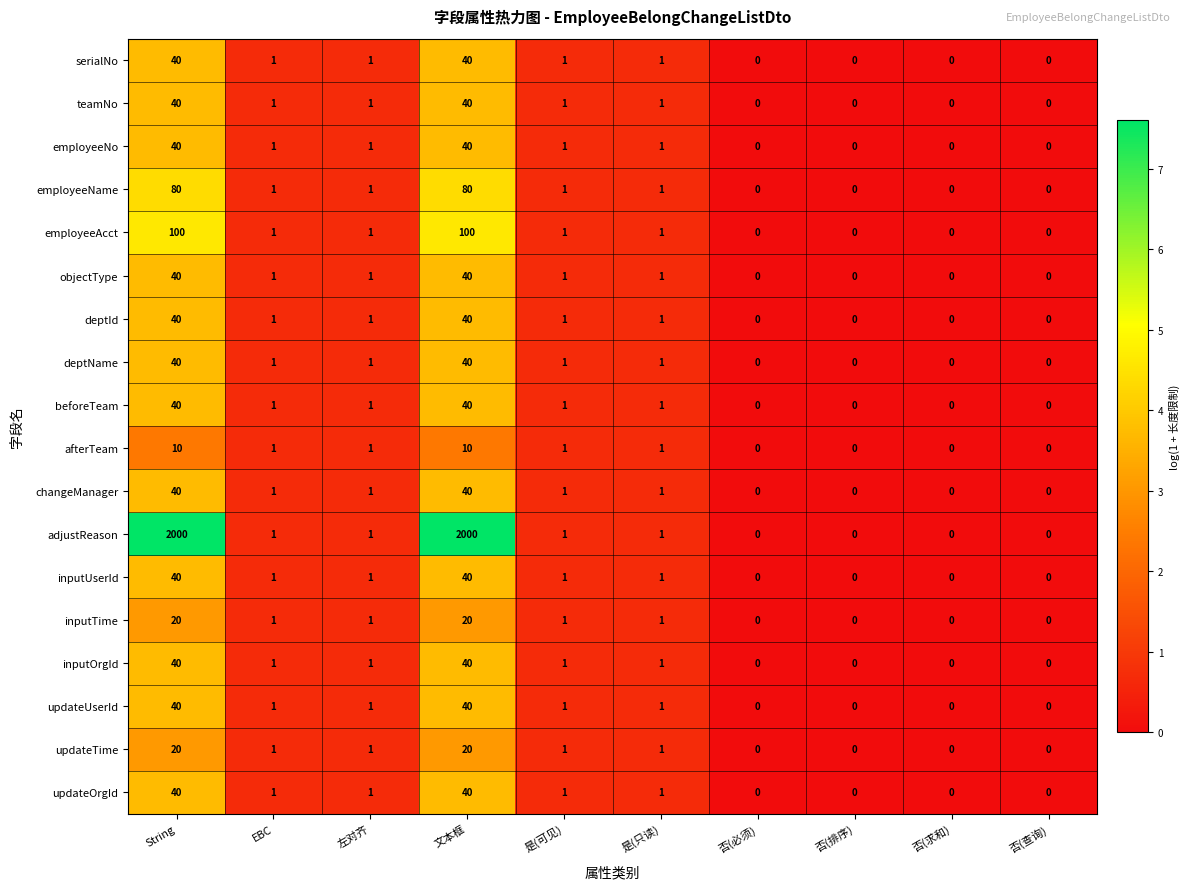

What is the difference between the beforeTeam values at 是(可见) and String?

39